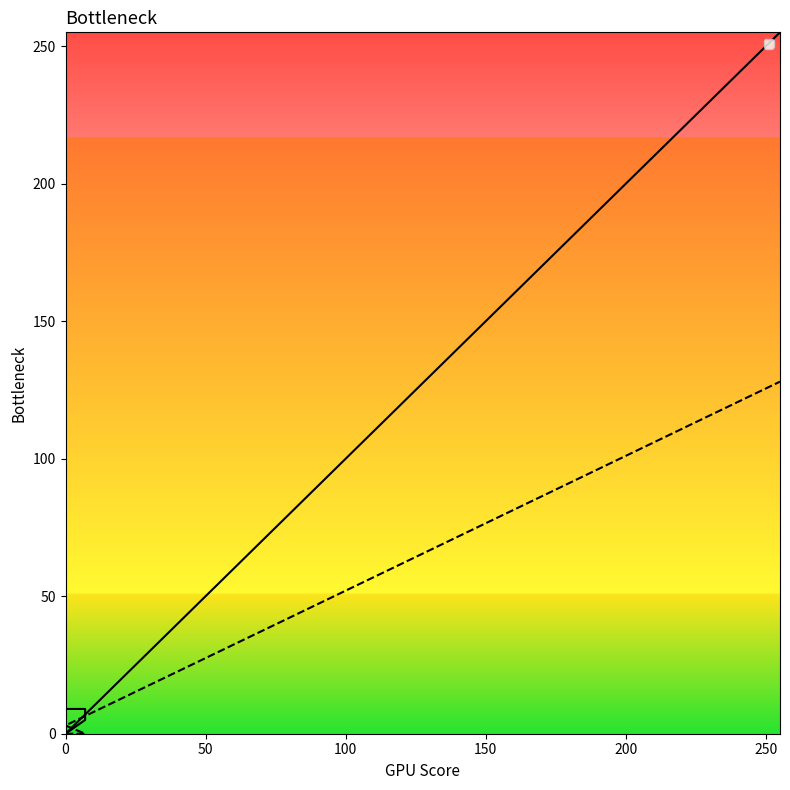

What is the sum of all _2 values?

283